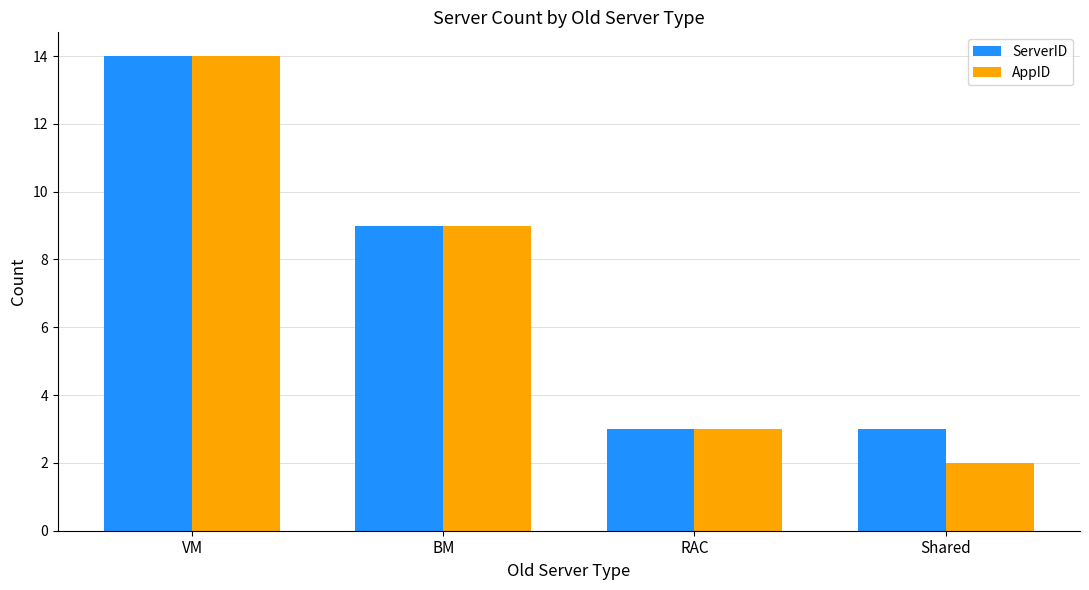

The value of AppID at VM is 8. True or false?

False